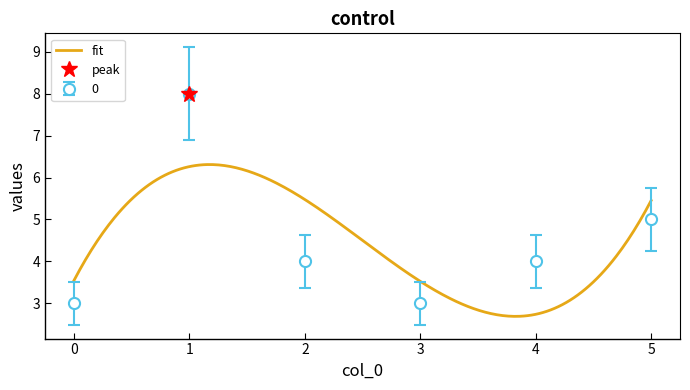

What is the change in value from 1 to 2?

-4